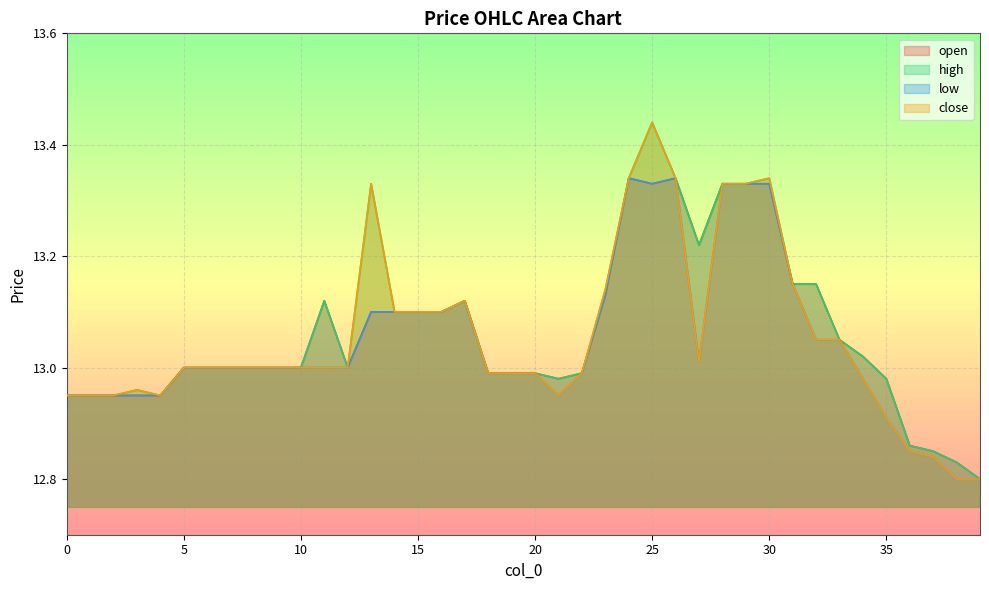

Which series changed the most between 8 and 14?

open